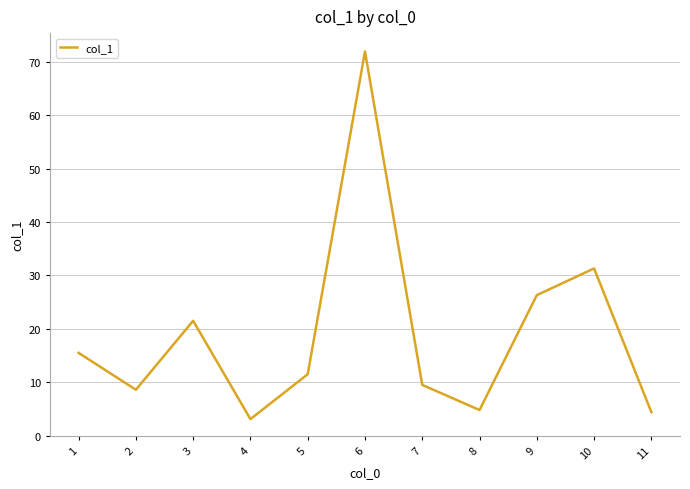

Does the chart have visible grid lines?

Yes